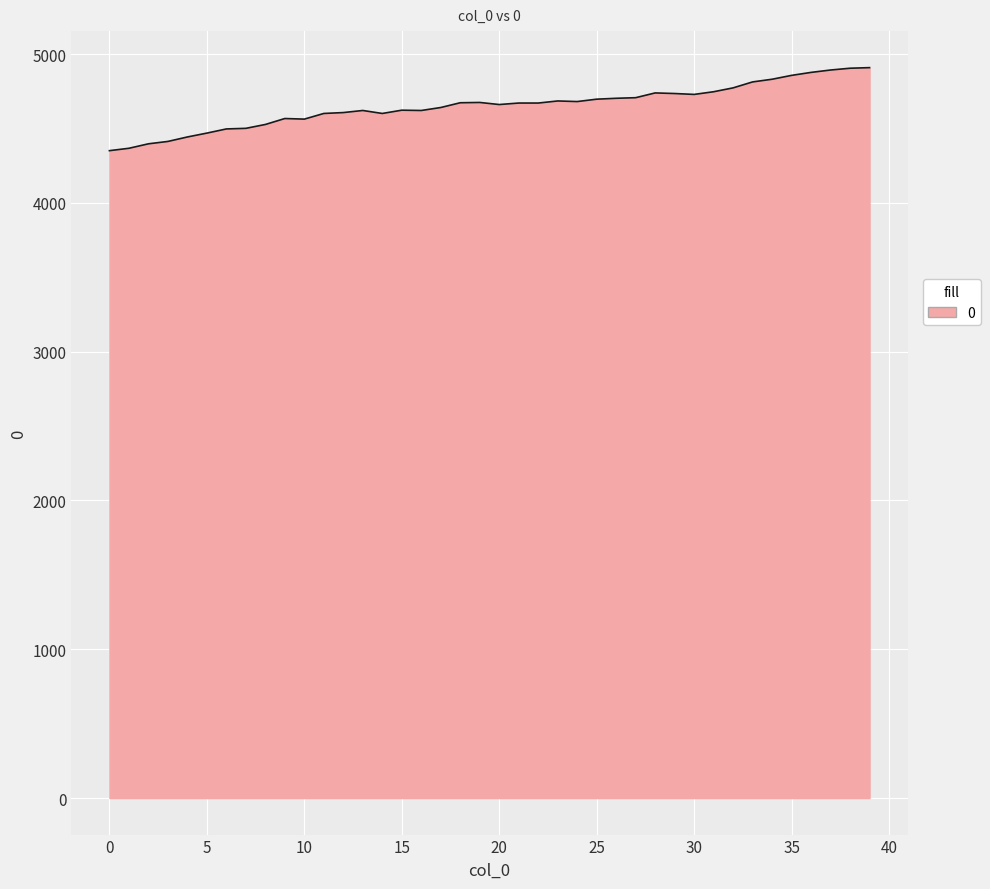

What is the maximum value shown in the chart?

4909